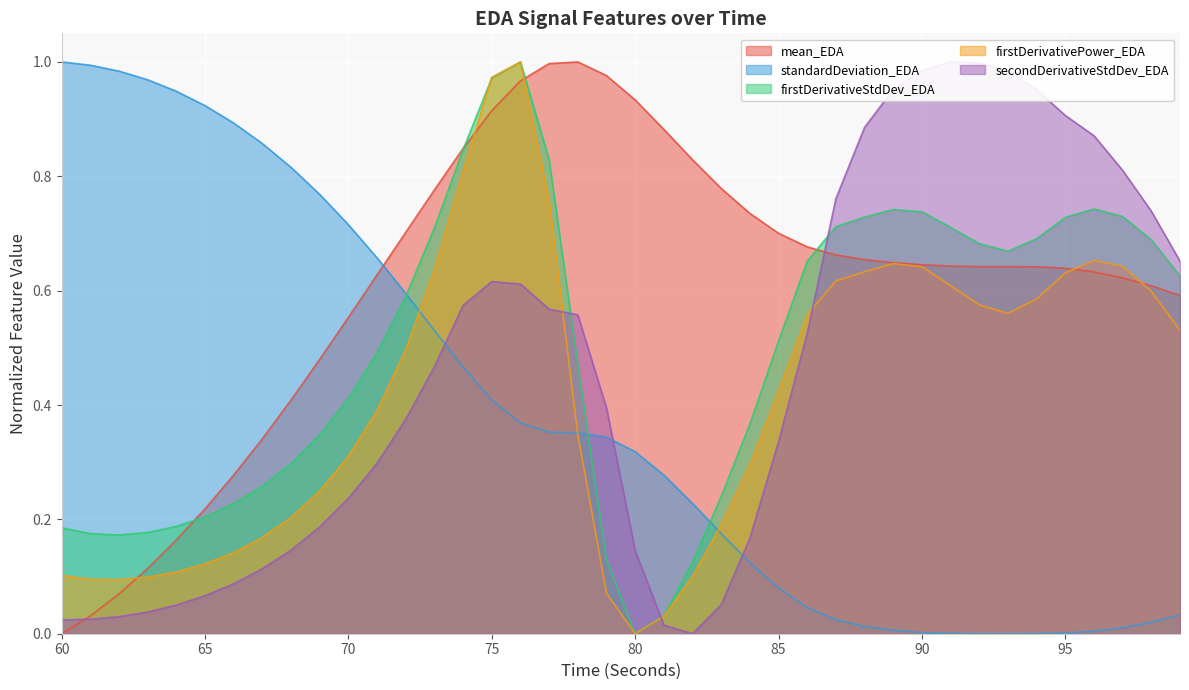

Between 95 and 91, which is larger?

91